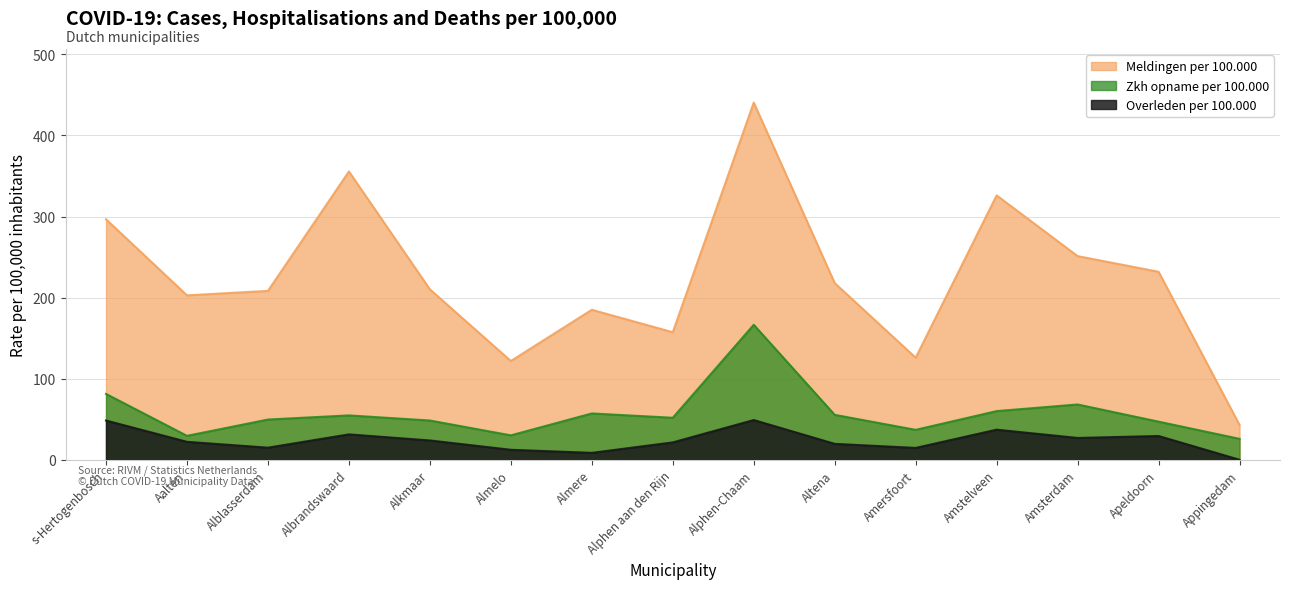

What is the value of the Zkh opname per 100.000 point at the 6th from the left?

30.1